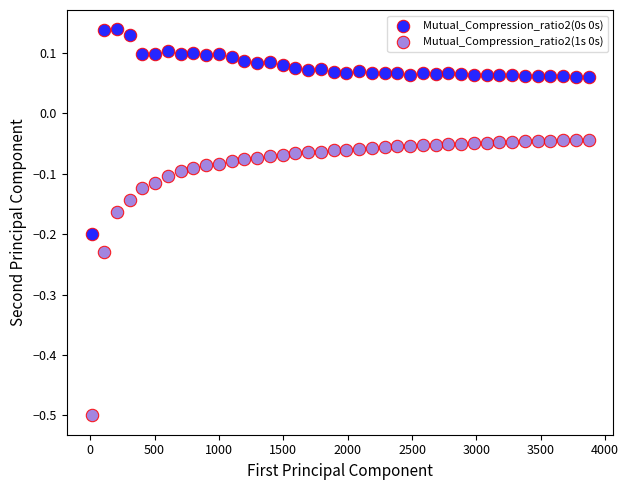

Across all data points, what is the range of X values (max minus min)?

3861.0